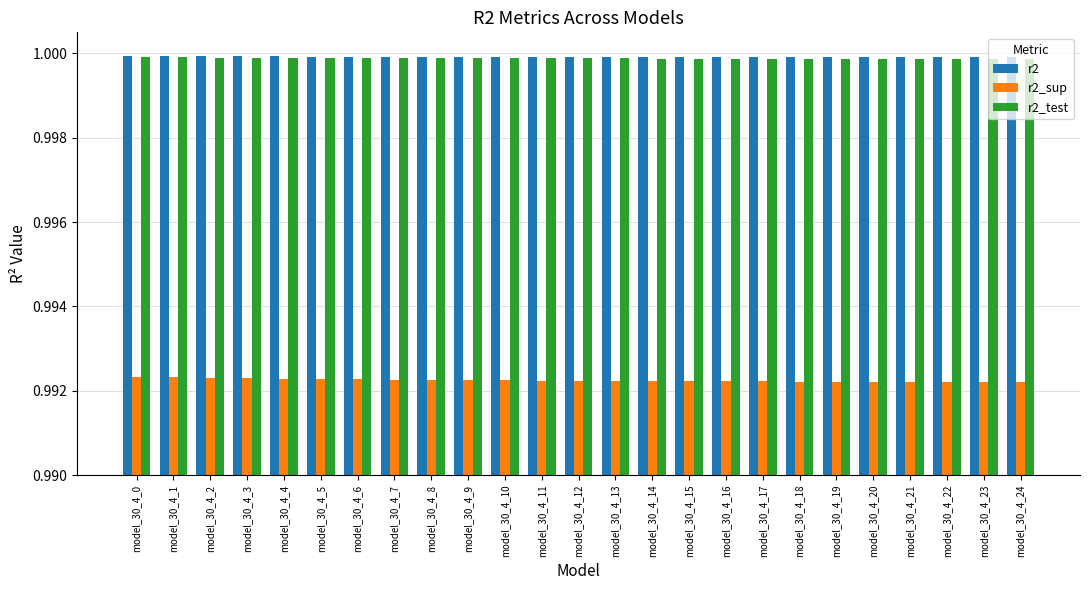

What is the total value across all series at model_30_4_14?

3.0